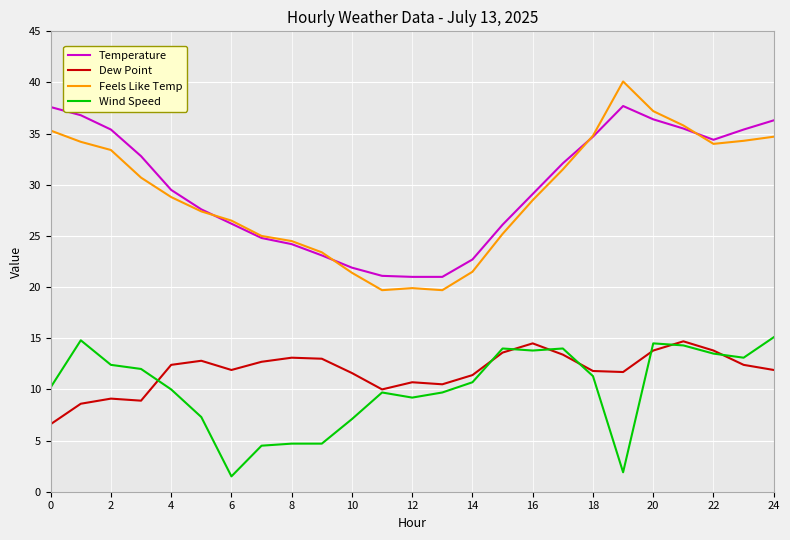

True or false: Temperature and Dew Point cross at least once.

False